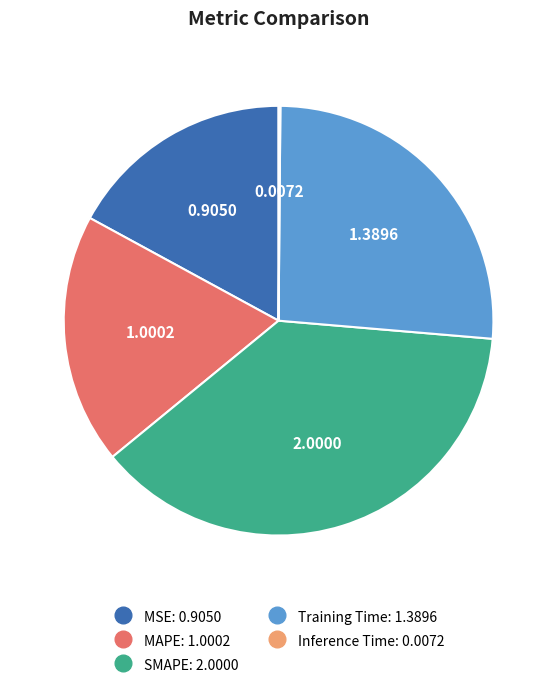

Which category has the biggest portion of the pie?

SMAPE